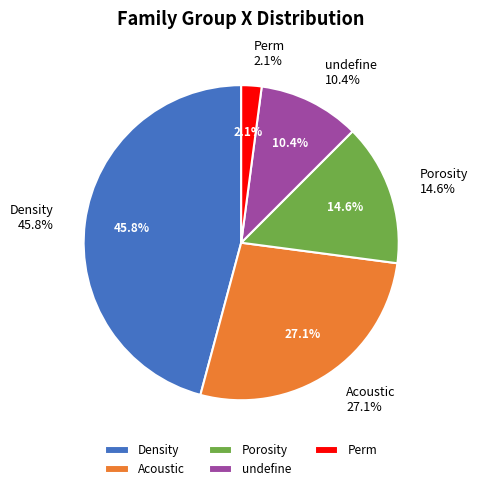

True or false: Perm accounts for 2% of the total.

True